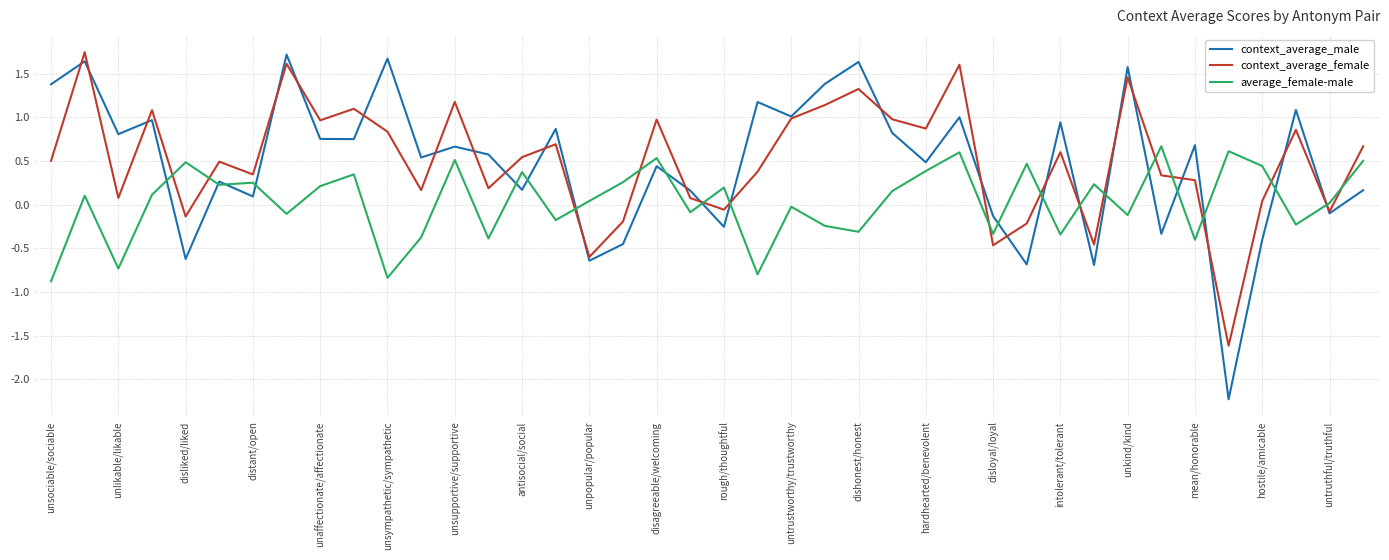

Which series has the widest spread of values?

context_average_male